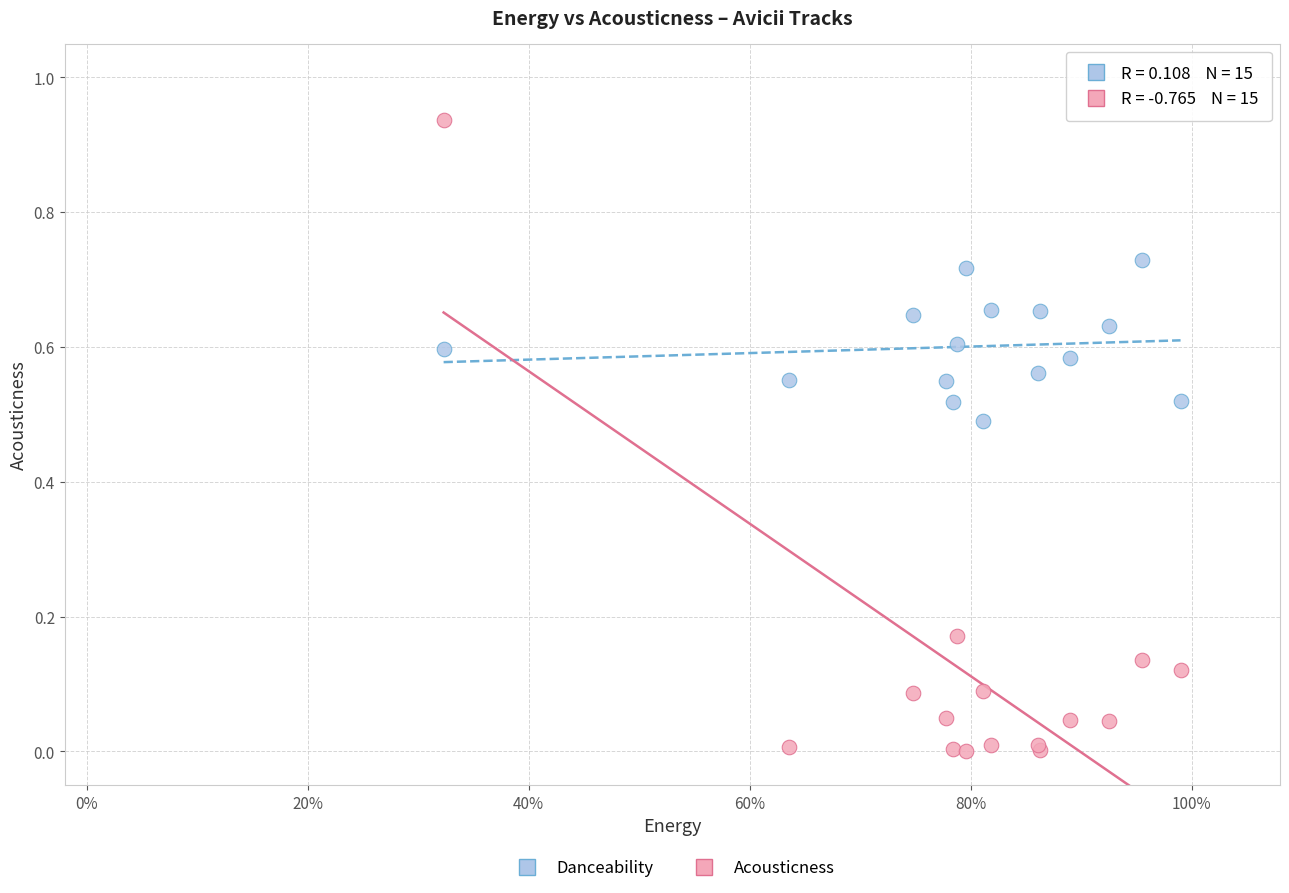

What are all the series names shown in the legend?

Danceability, Acousticness